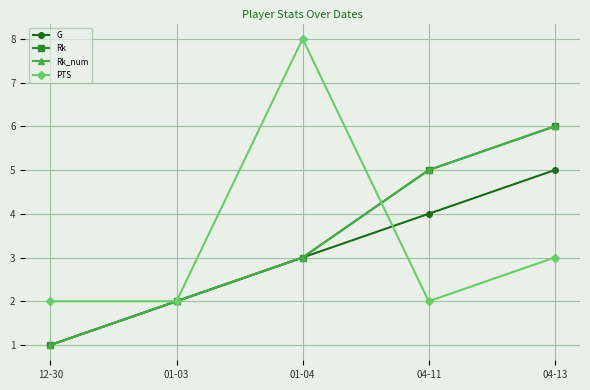

After their last crossing, which series has the higher values: G or PTS?

G